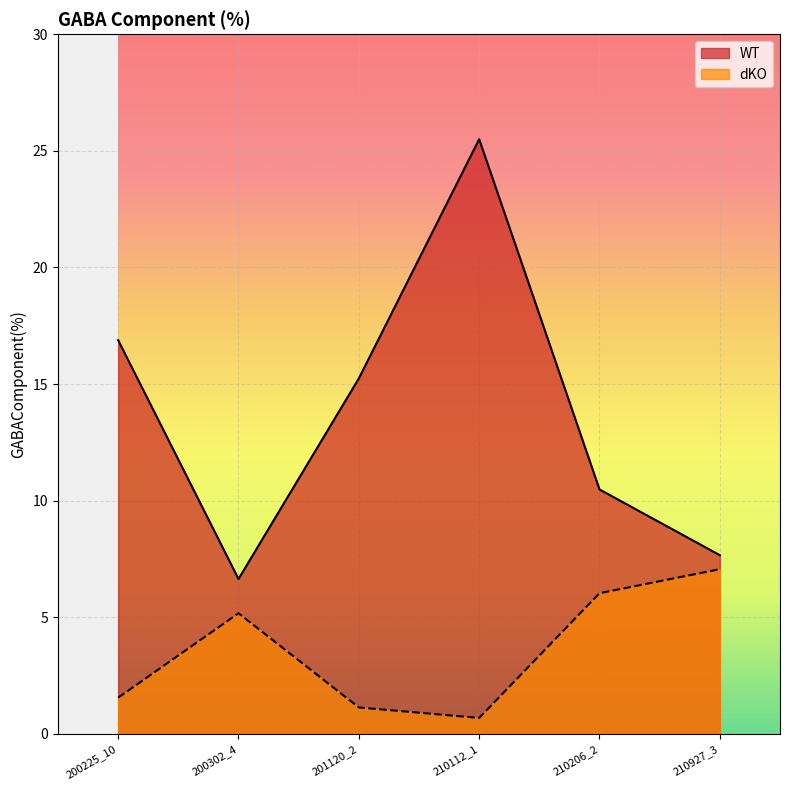

Reading left to right, transcribe all the data shown in this chart.

WT: 16.9	6.6	15.2	25.5	10.5	7.7
dKO: 1.6	5.2	1.1	0.7	6.0	7.1